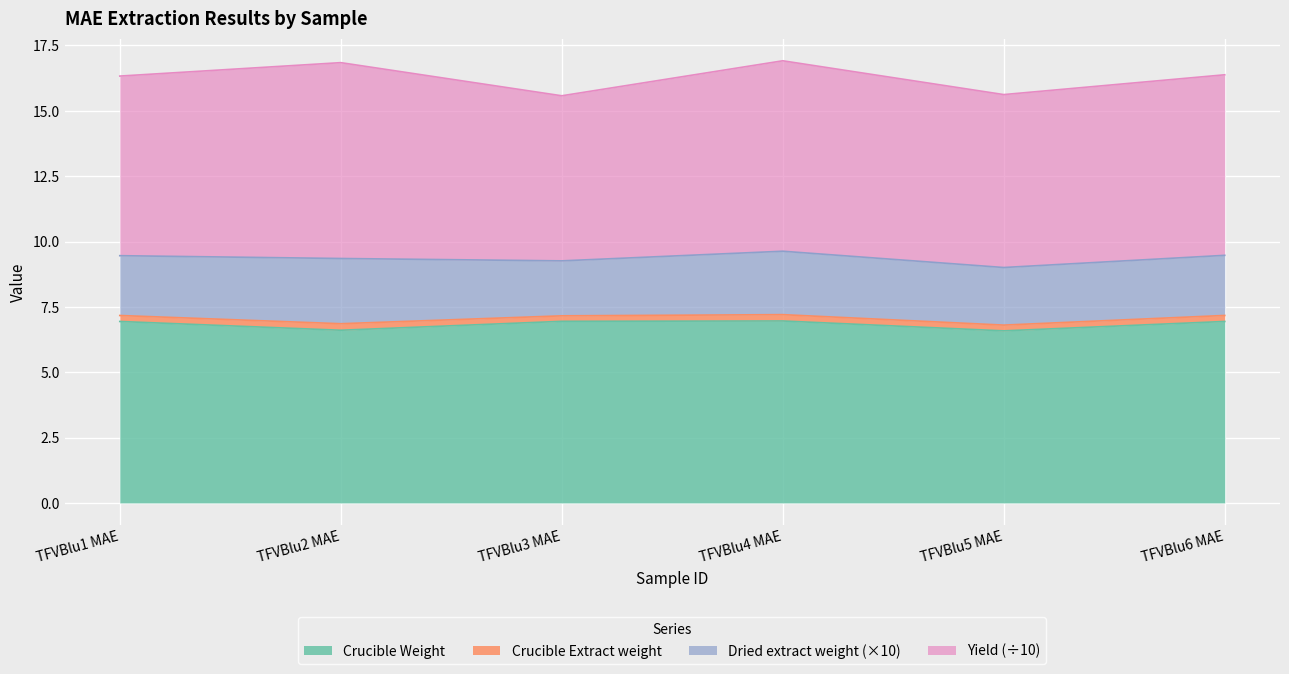

True or false: Crucible Weight has a value of 6.9 at TFVBlu1 MAE.

True